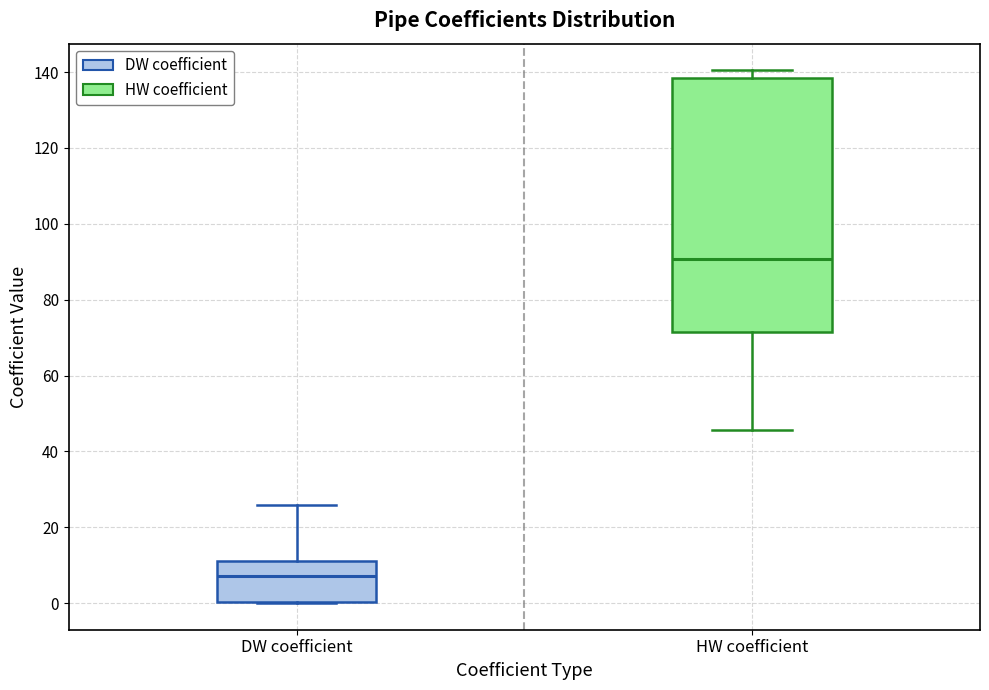

Reading left to right, read every box against the y-axis: the position of its median line, the range the box covers, and the ends of its whiskers. The values are not printed on the chart, so give them approximately, as read against the axis.

DW coefficient: median 8, box 0 to 12, whiskers 0 to 26
HW coefficient: median 90, box 72 to 138, whiskers 46 to 140